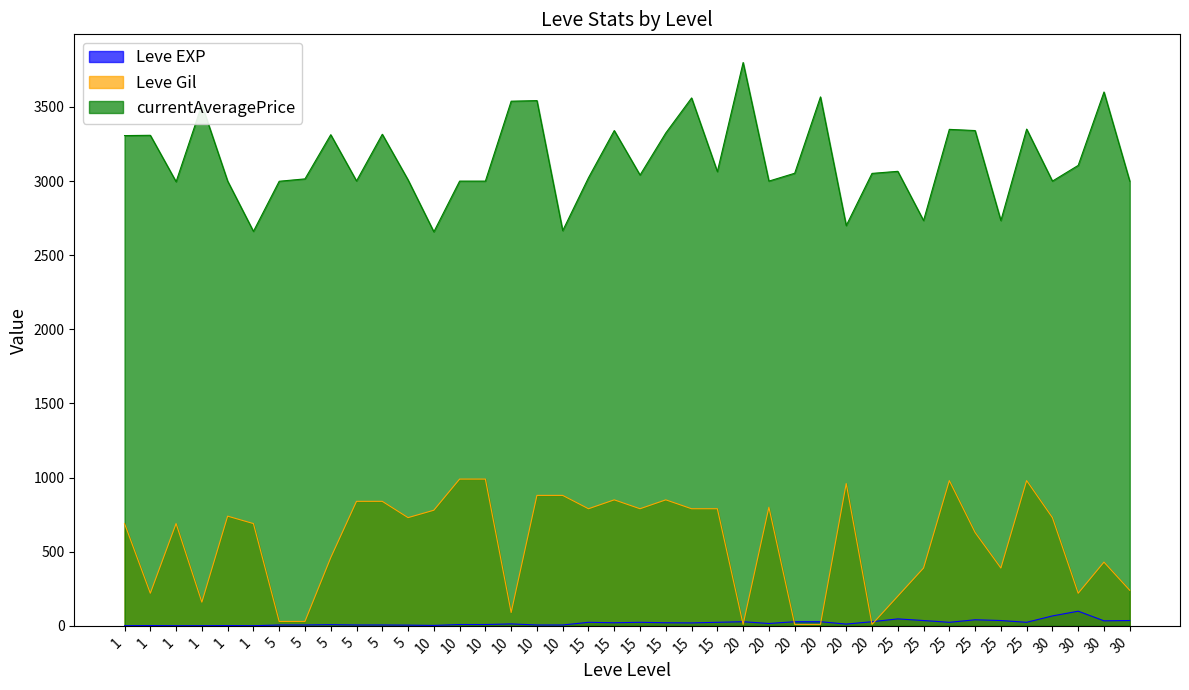

Which series changed the most between 1 and 5?

Leve Gil